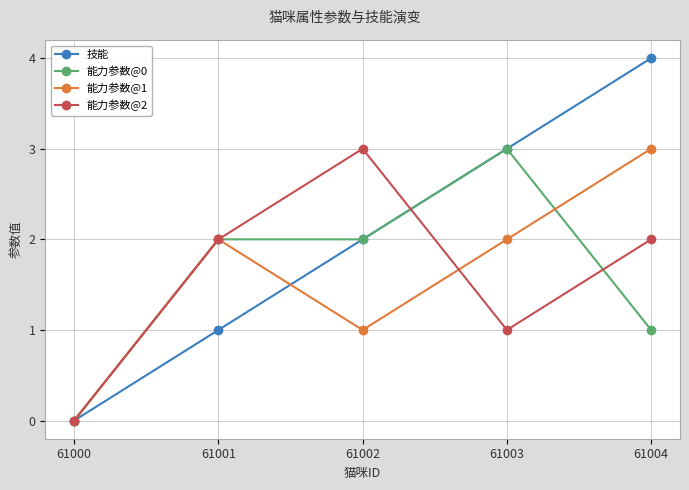

What is the value of the 能力参数@0 point at the 5th from the left?

1